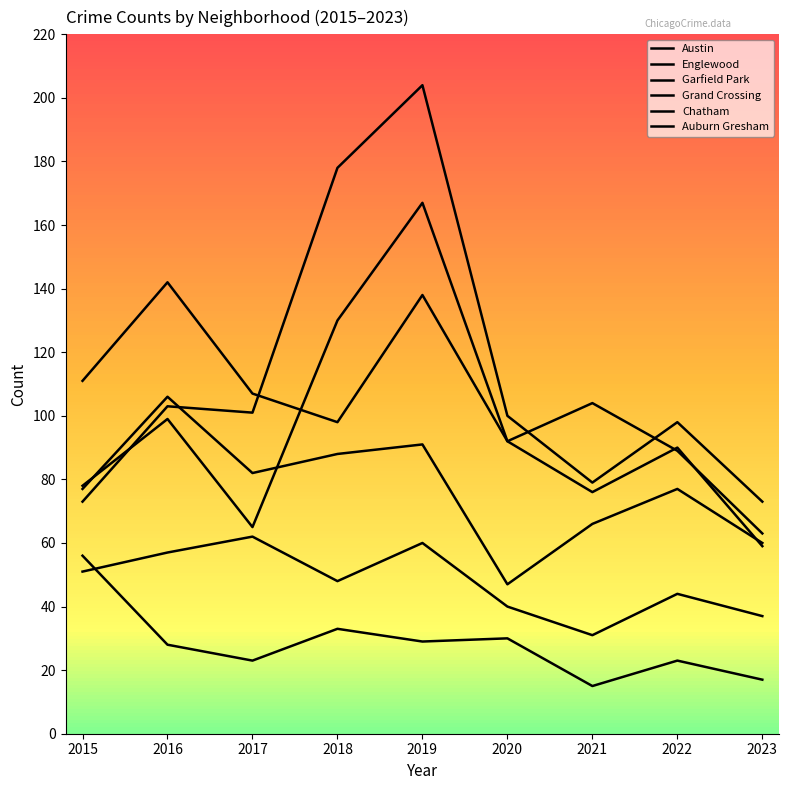

What is the value of the Auburn Gresham point at the 5th from the left?

29